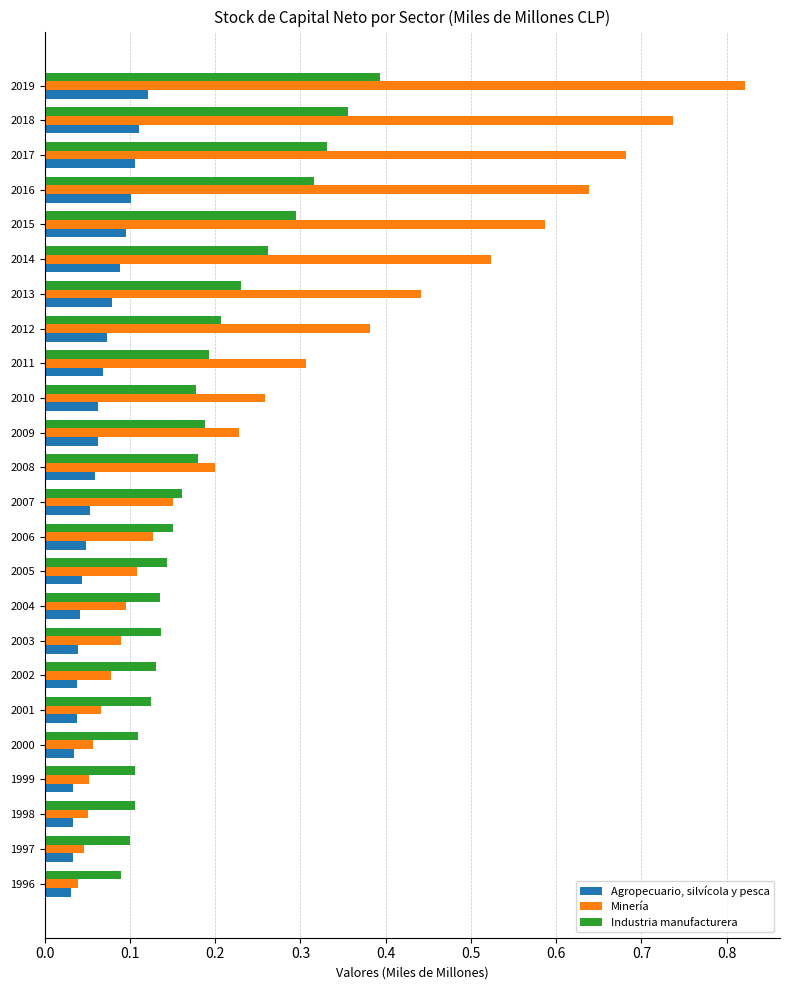

What is the sum of all Minería values?

6.8